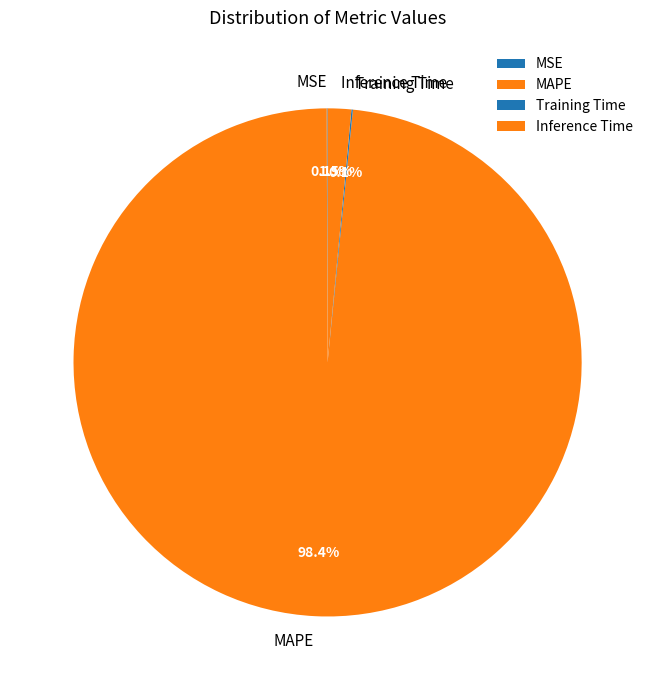

Do Inference Time and MAPE together represent more than half of the pie?

Yes